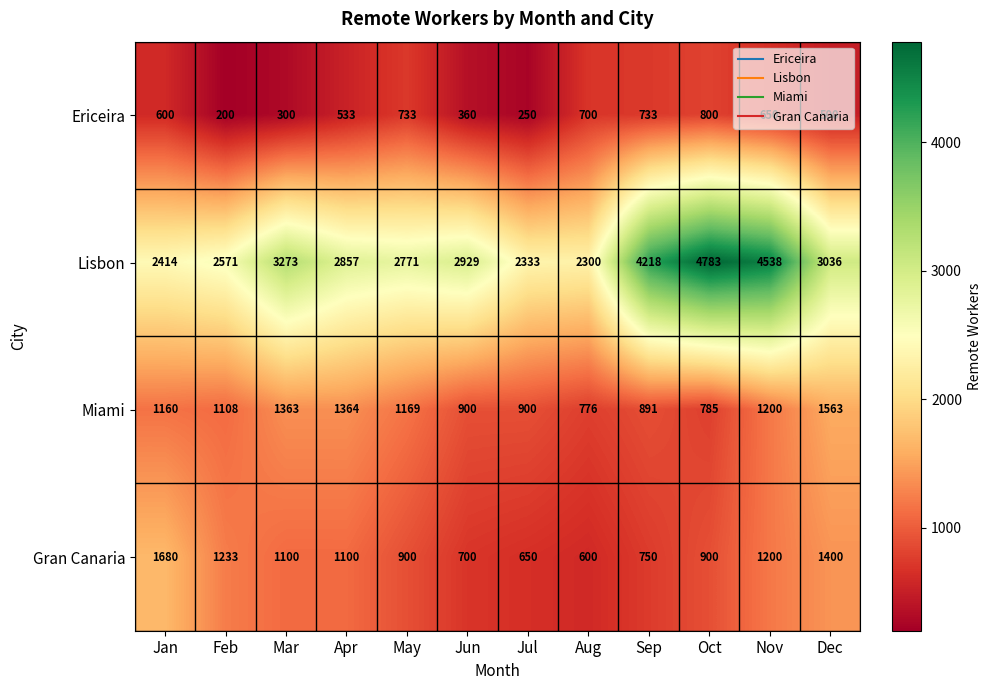

At which label does Ericeira reach its minimum?

Feb